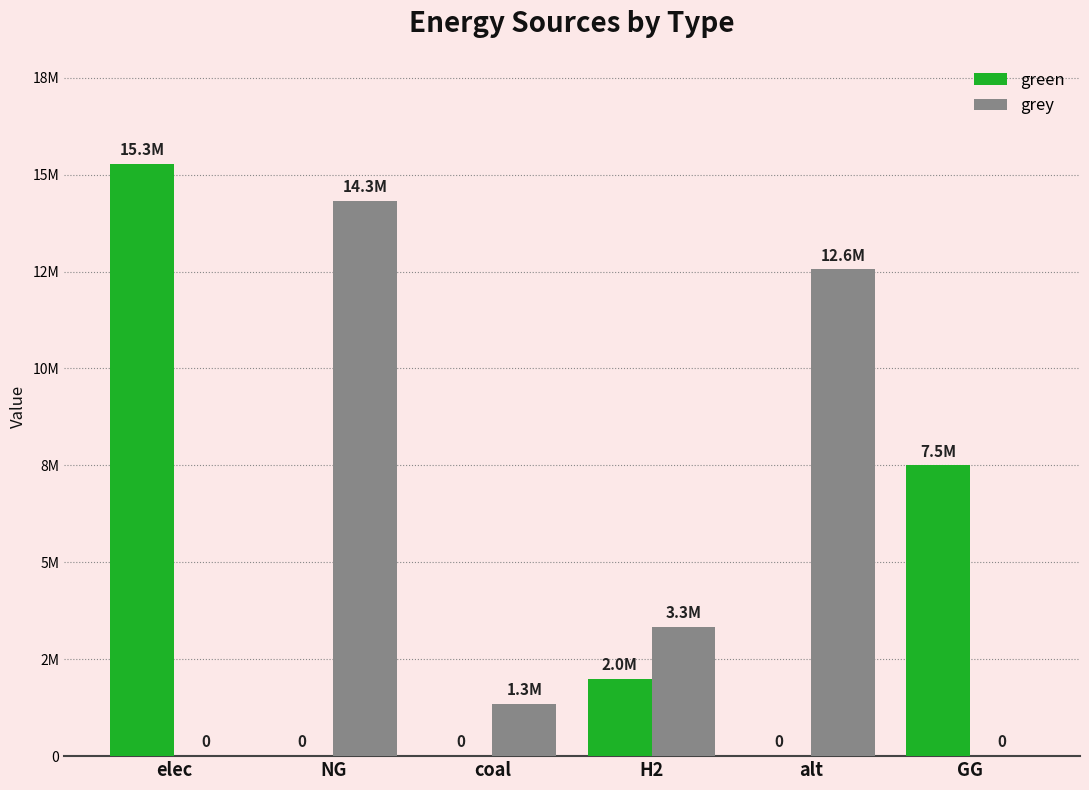

True or false: grey has a value of 1346840.6 at coal.

True